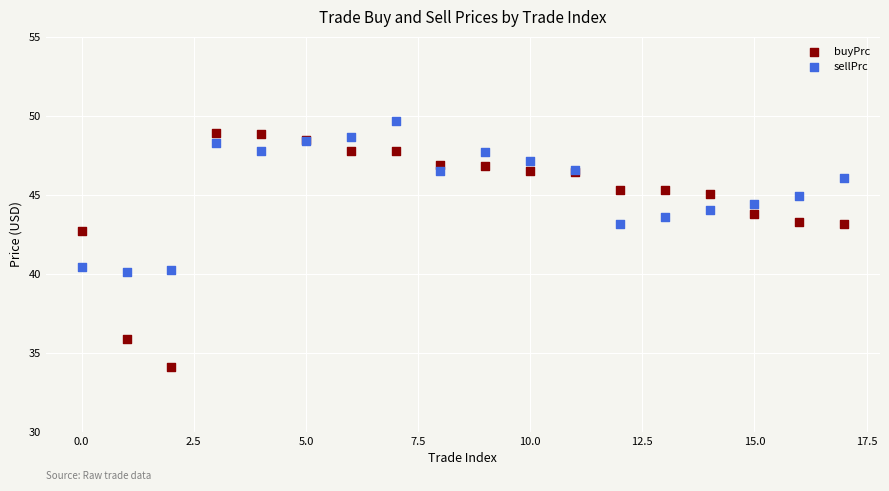

Which series contains the lowest Y value?

buyPrc